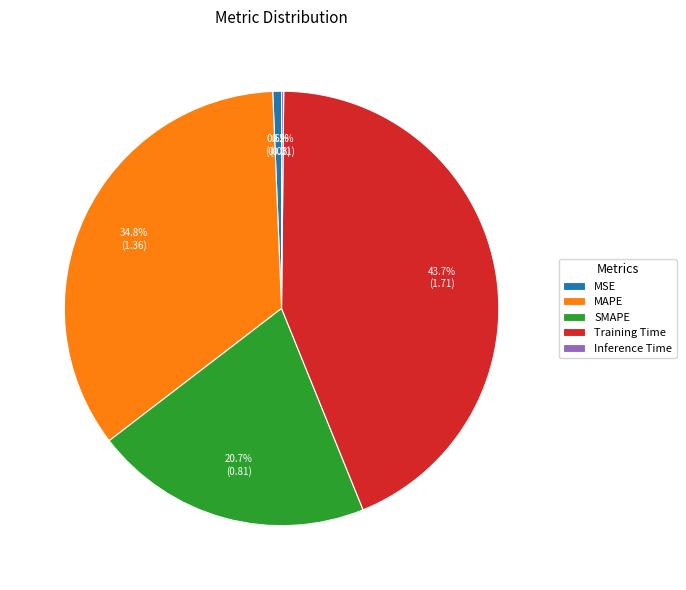

Does any single category account for the majority?

No